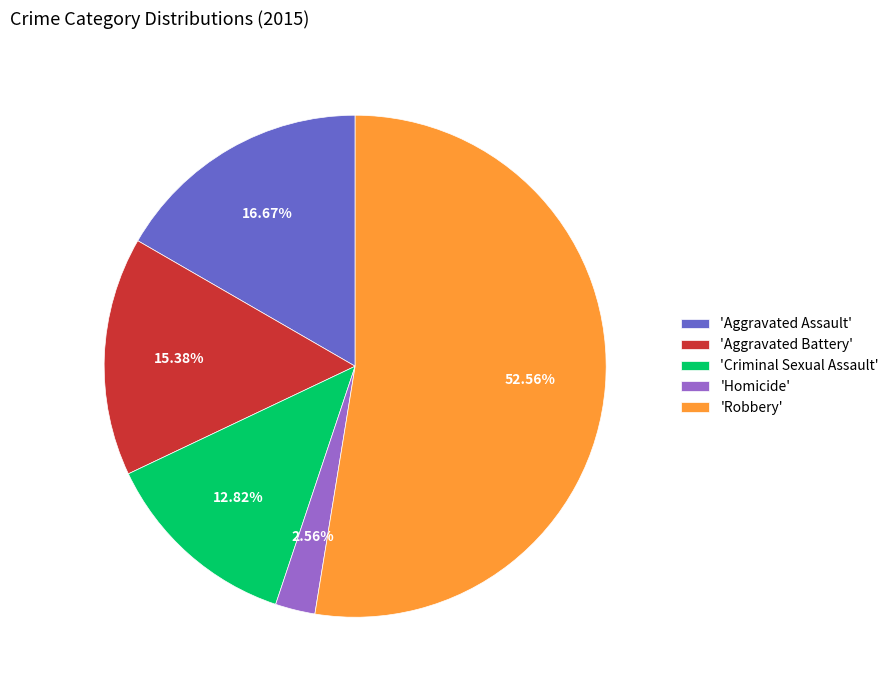

Count the number of slices in the pie.

5